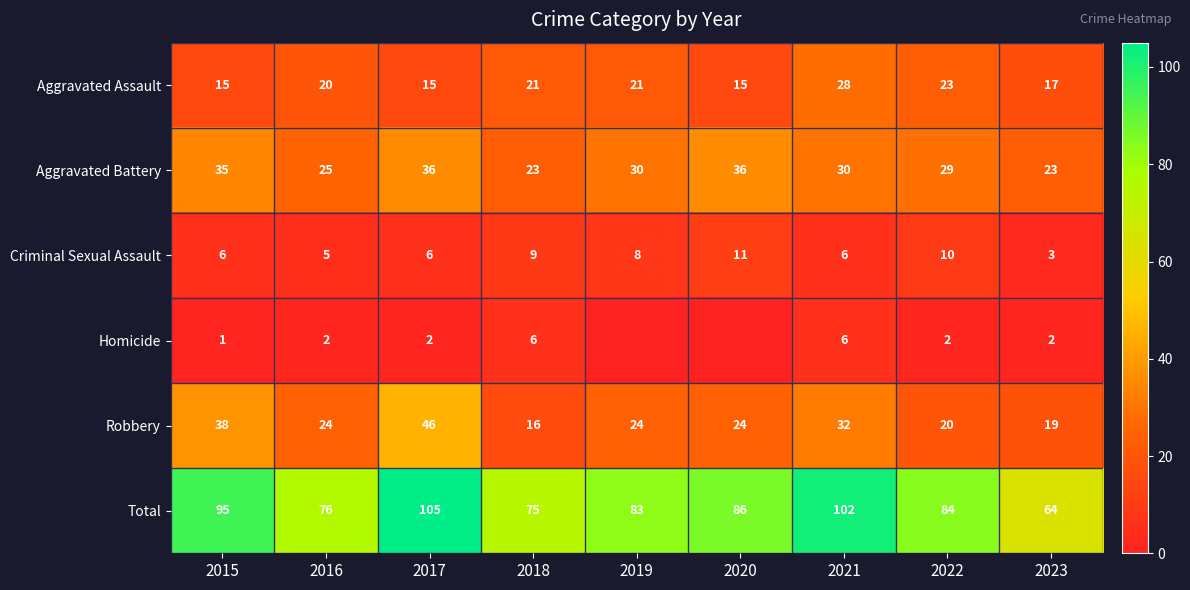

What is the minimum value for Criminal Sexual Assault?

3